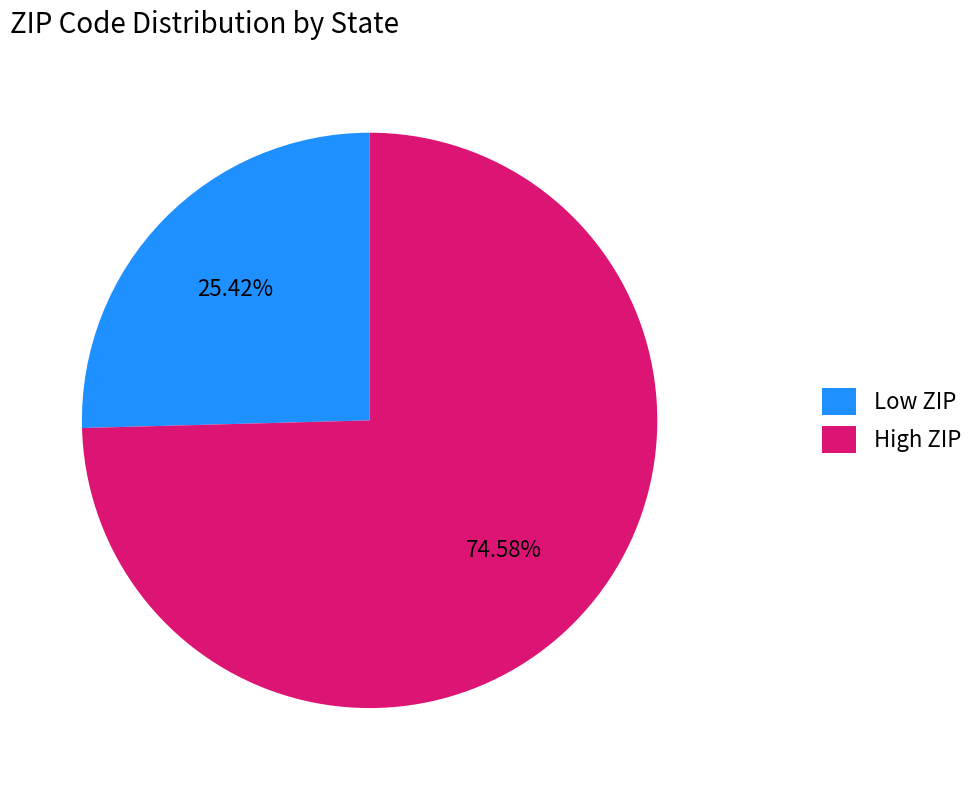

Is there a majority slice in this chart?

Yes